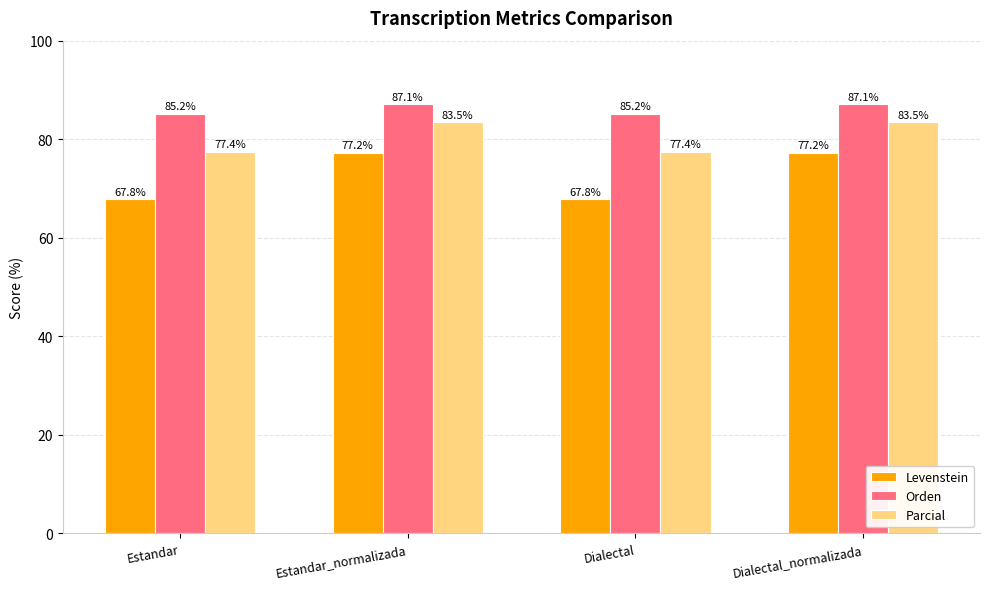

The Orden series shows 32.3 at Estandar_normalizada. True or false?

False